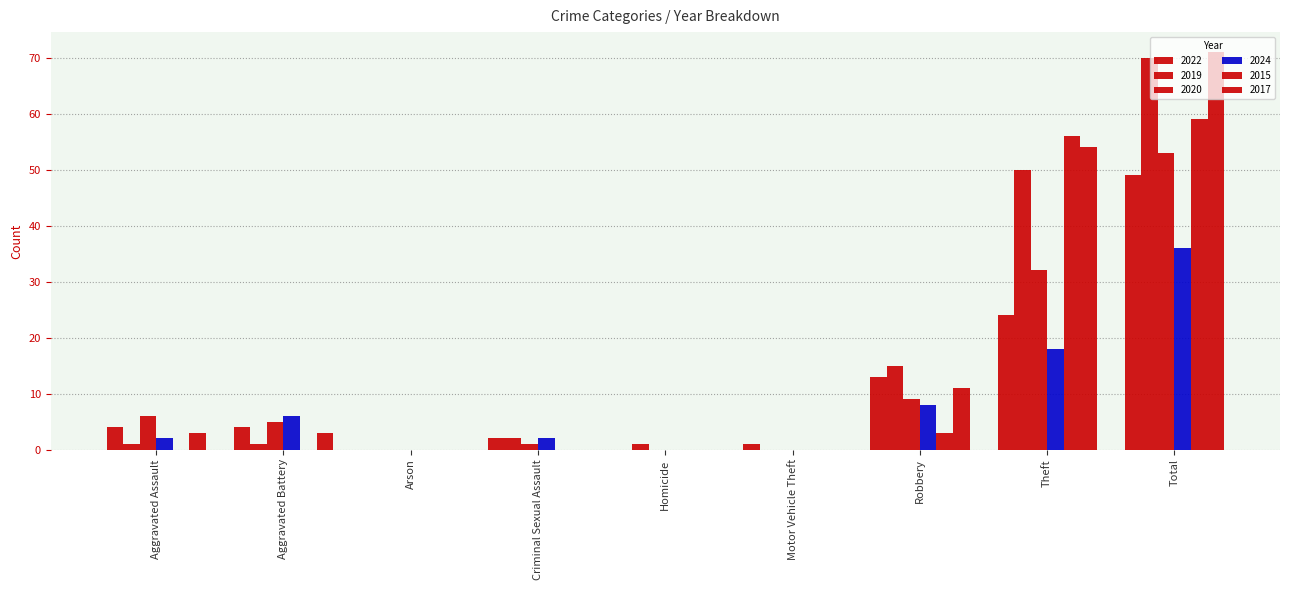

At which category is the sum across all series the highest?

Total